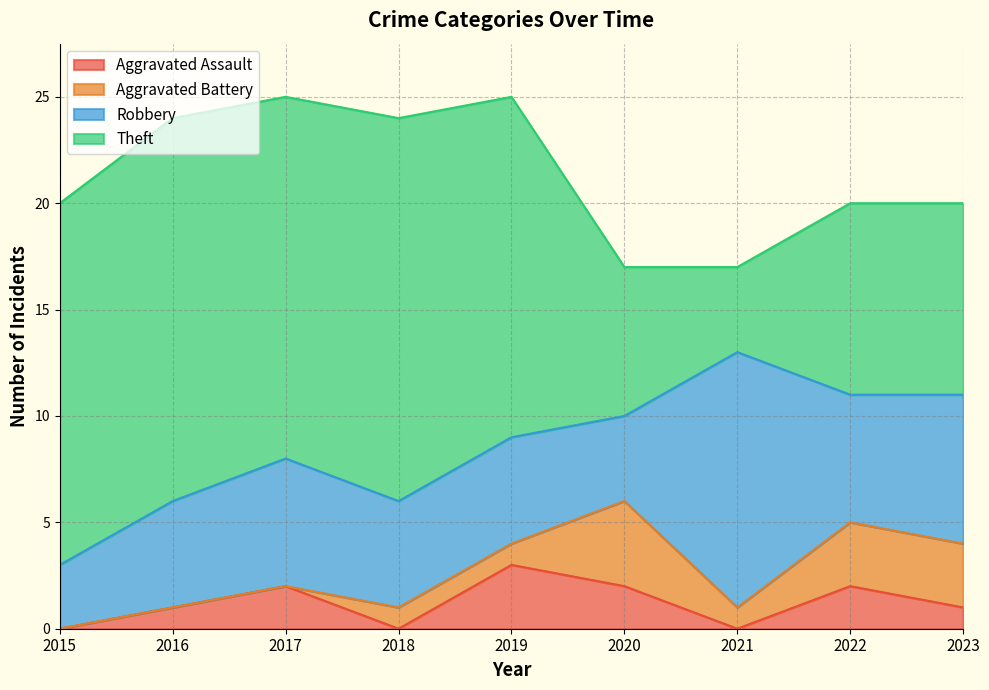

How many lines are shown in the chart?

4